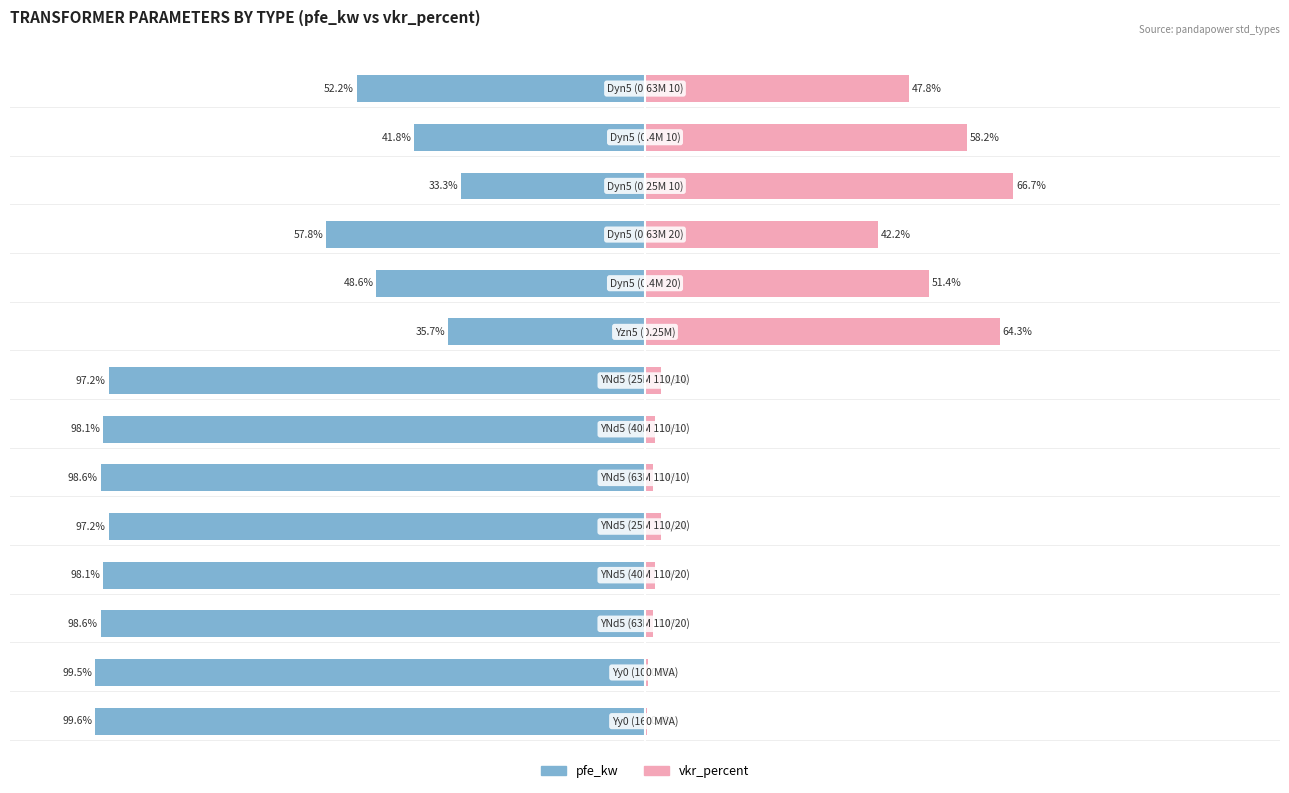

Reading right to left, extract all data points from this chart.

pfe_kw: -52.2	-41.8	-33.3	-57.8	-48.6	-35.7	-97.2	-98.1	-98.6	-97.2	-98.1	-98.6	-99.5	-99.6
vkr_percent: 47.8	58.2	66.7	42.2	51.4	64.3	2.8	1.9	1.4	2.8	1.9	1.4	0.5	0.4